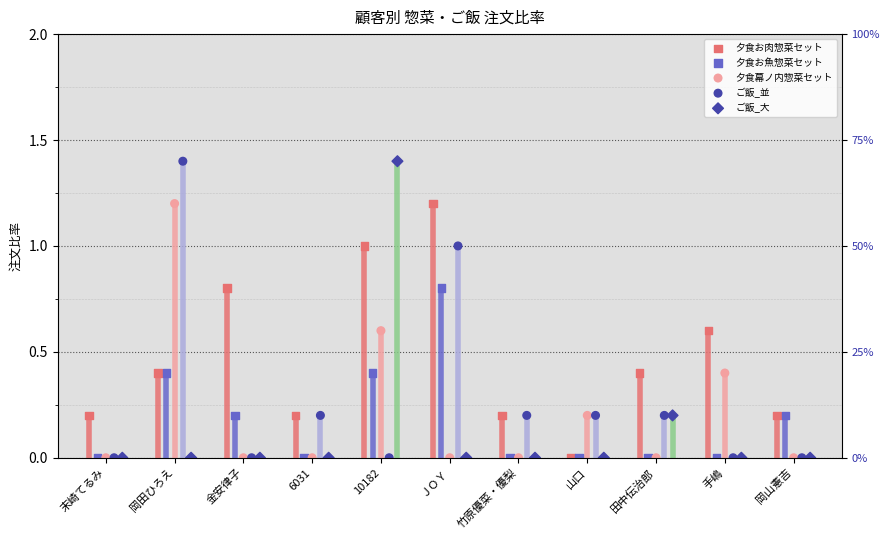

Which series reaches the minimum Y coordinate?

夕食お肉惣菜セット